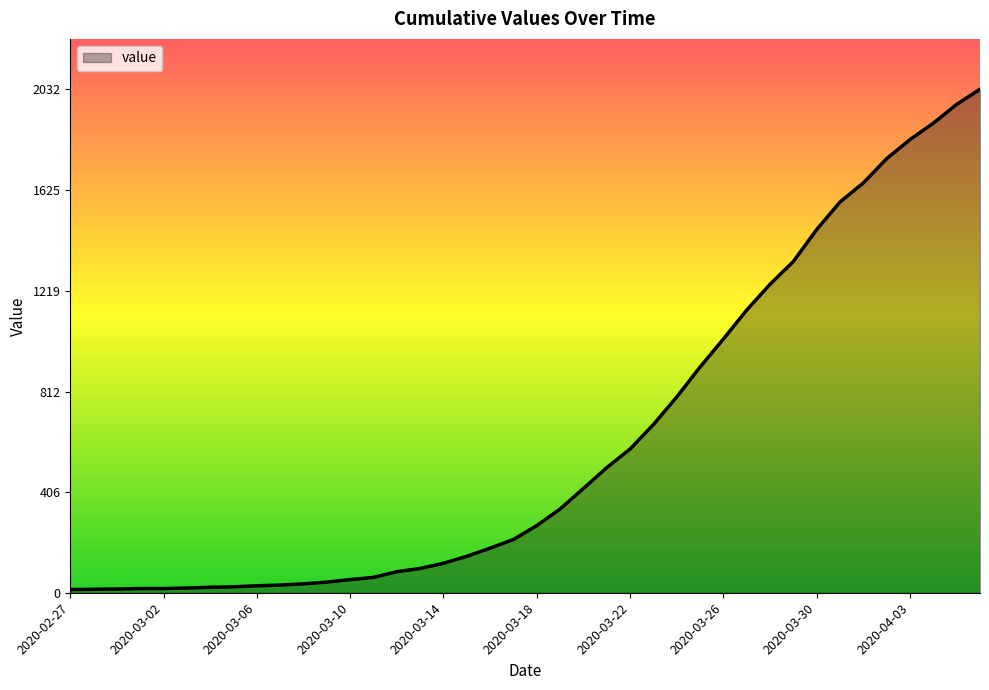

What is the difference between the maximum and minimum values?

2019